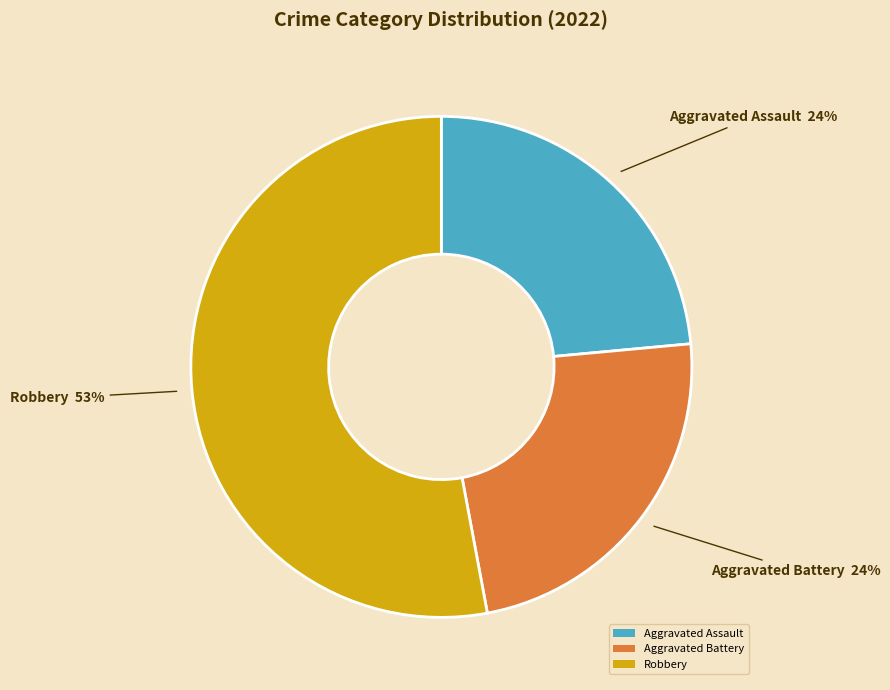

What percentage is the Aggravated Battery slice, to the nearest percent?

24%